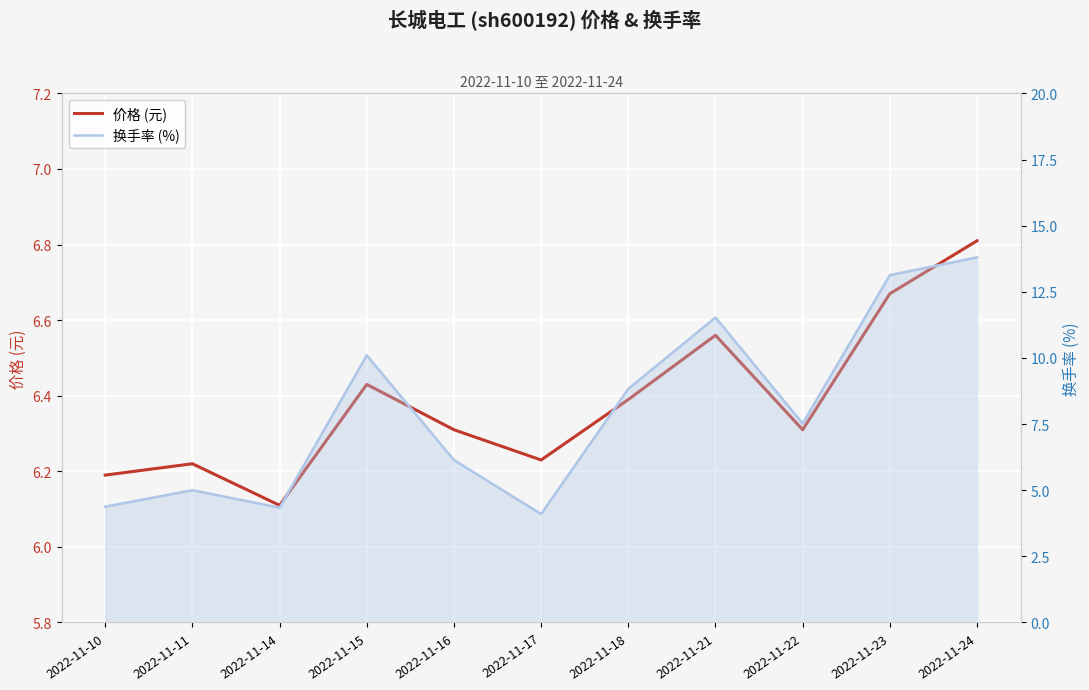

What is the greatest value displayed?

13.8